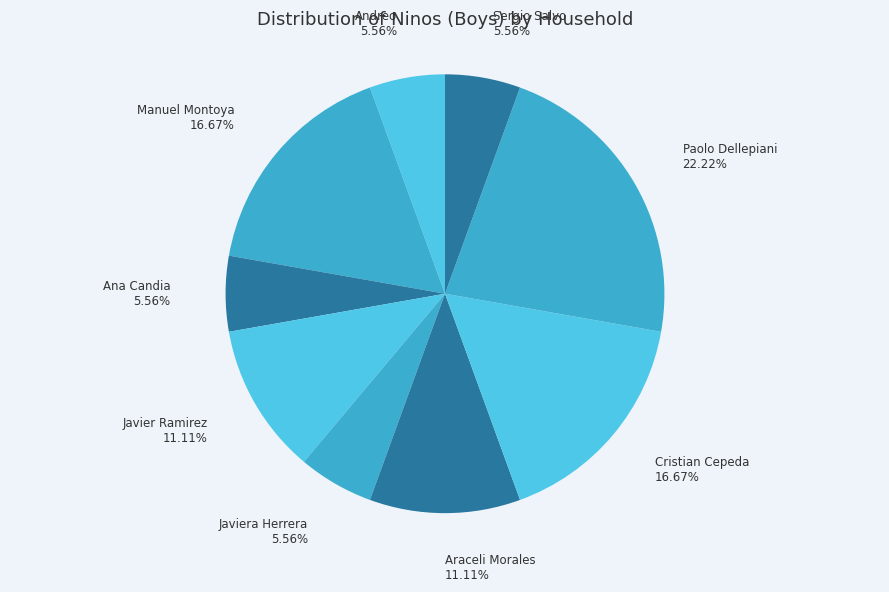

Which slice is the largest?

Paolo Dellepiani